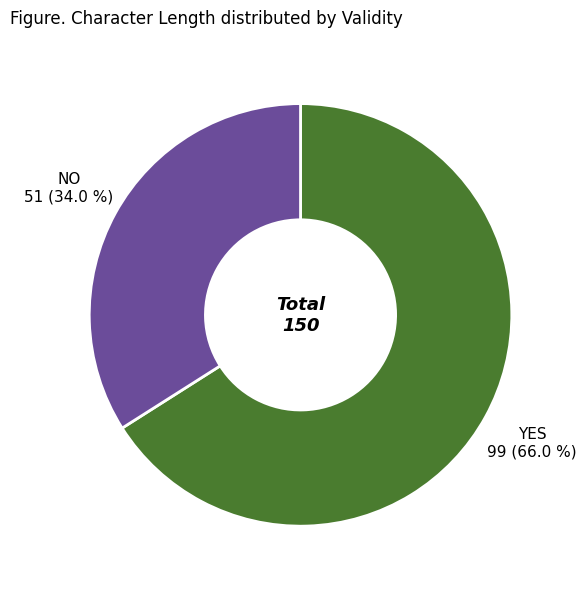

Is there any slice that represents more than half of the pie?

Yes